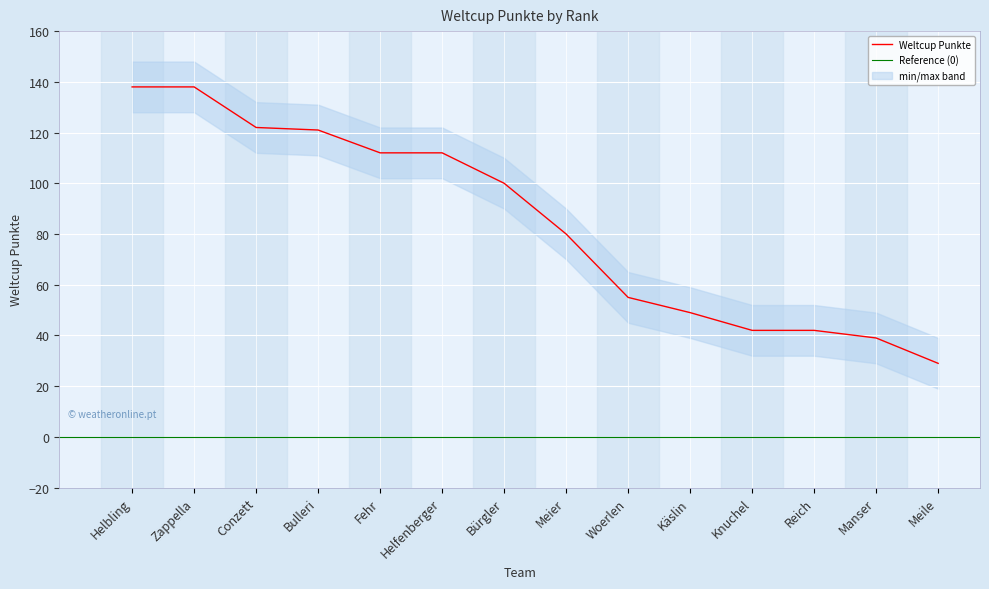

True or false: the data shows 112 at Fehr.

True